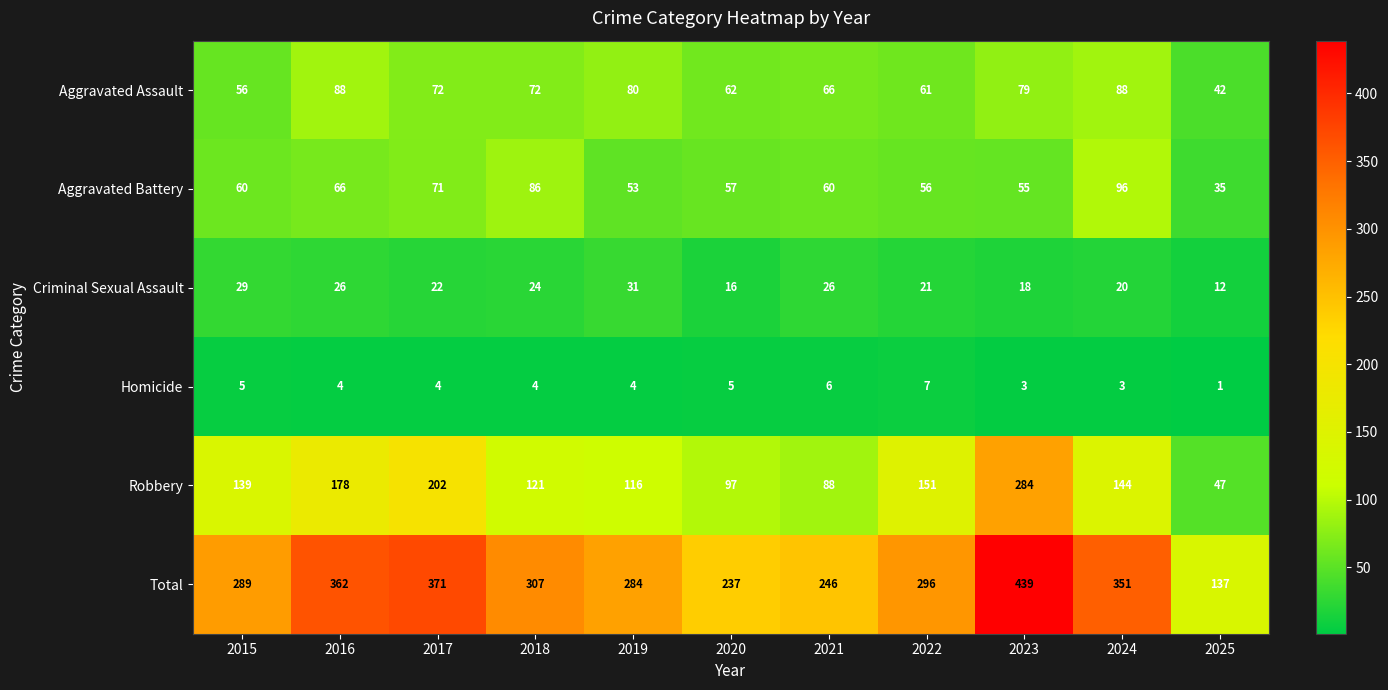

What is the difference between the maximum and second lowest values in the Homicide series?

4